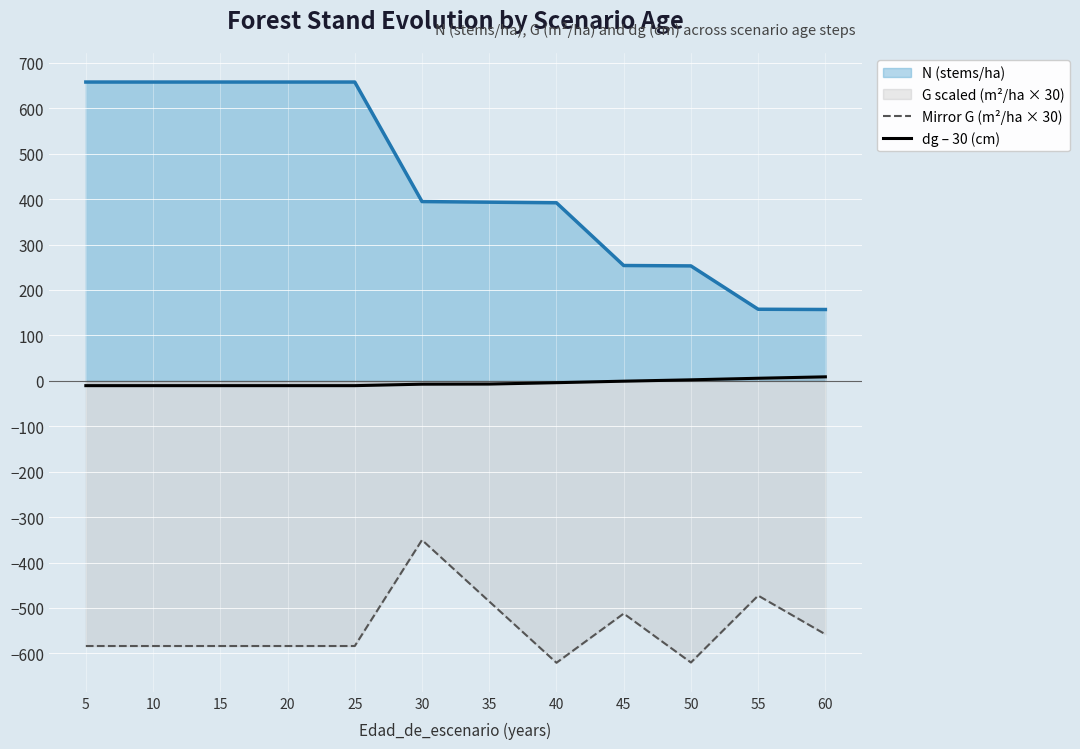

List the labels in order of dg – 30 (cm) value, largest first.

60, 55, 50, 45, 40, 35, 30, 5, 10, 15, 20, 25